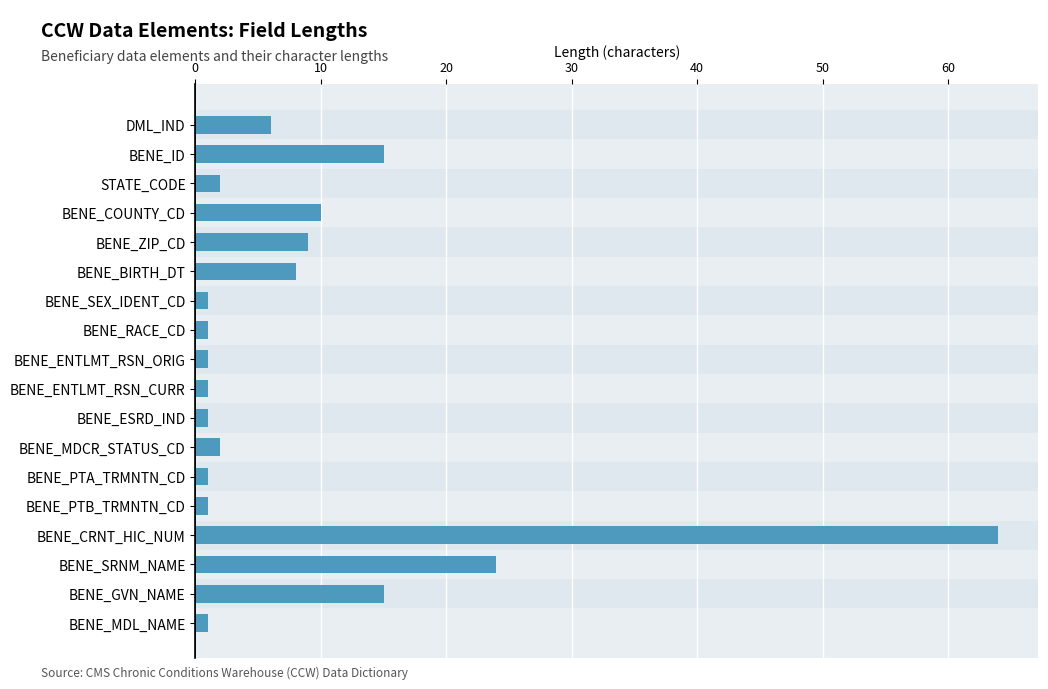

What is the difference between the second highest and minimum values?

23